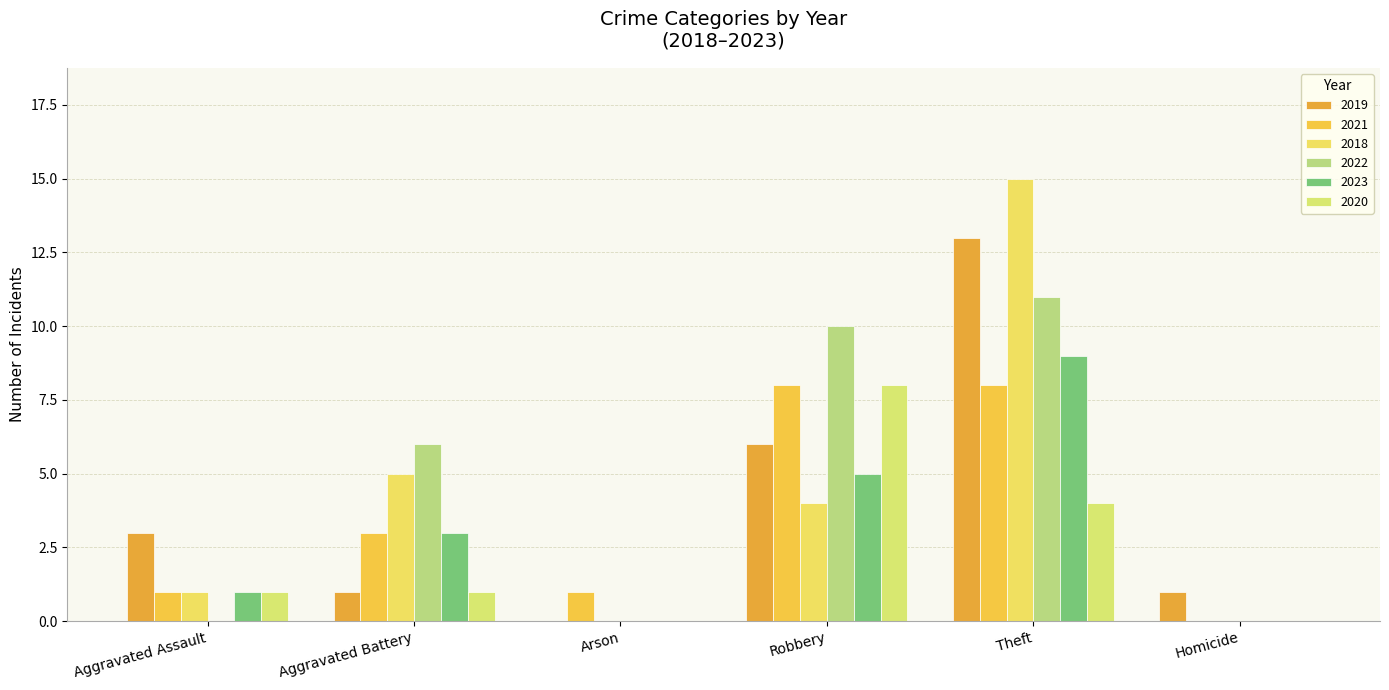

Rank the categories by 2020 value from lowest to highest.

Arson, Homicide, Aggravated Assault, Aggravated Battery, Theft, Robbery